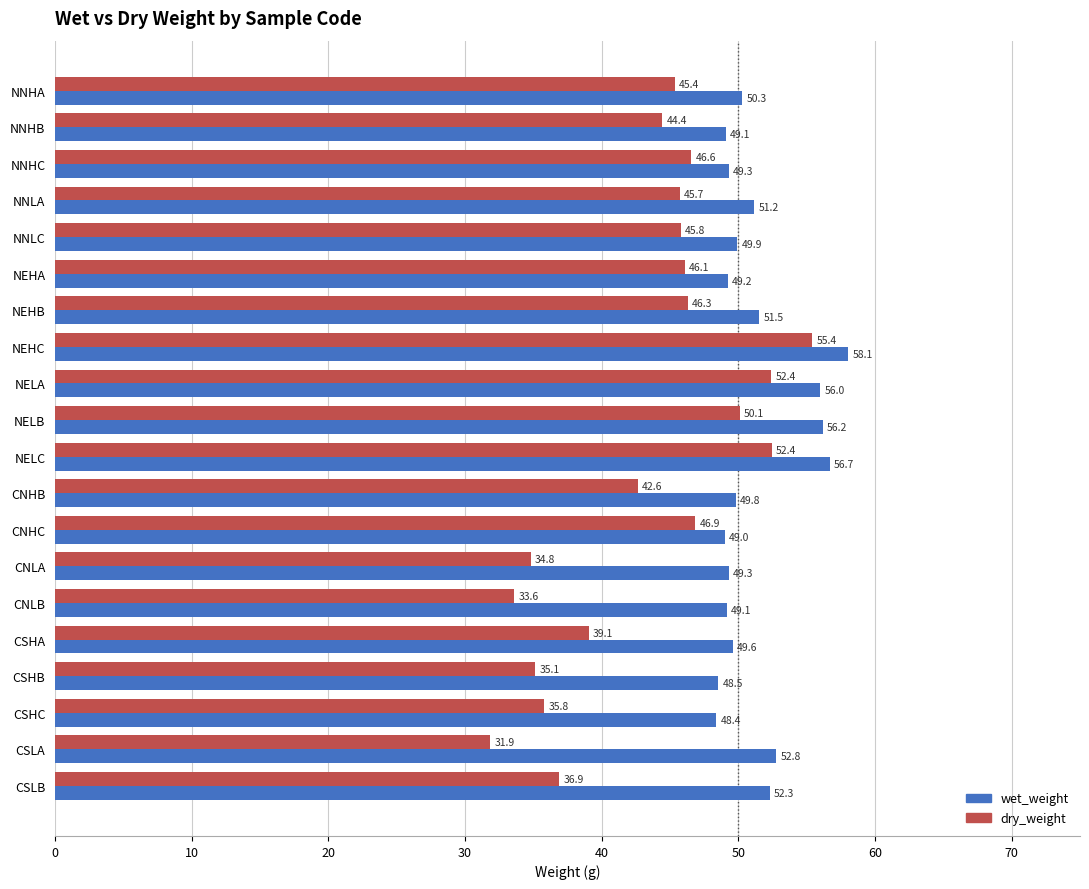

List the series in order of their overall mean, lowest first.

dry_weight, wet_weight